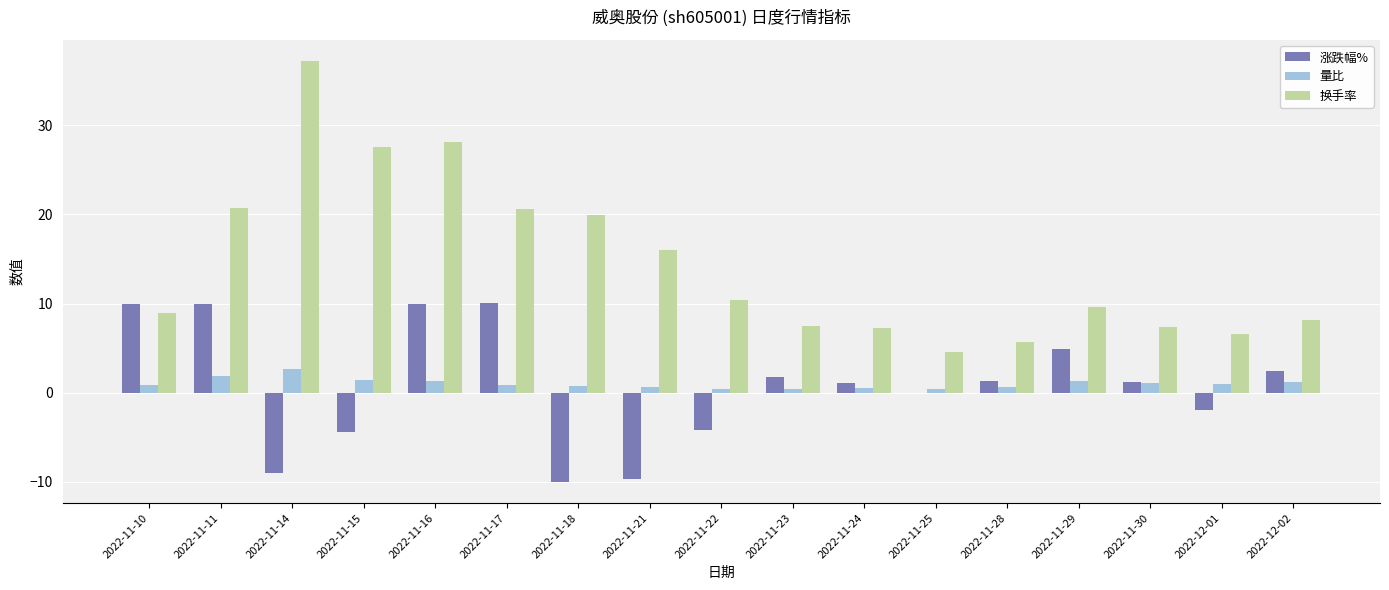

What value does the 换手率 series have at 2022-12-02?

8.1